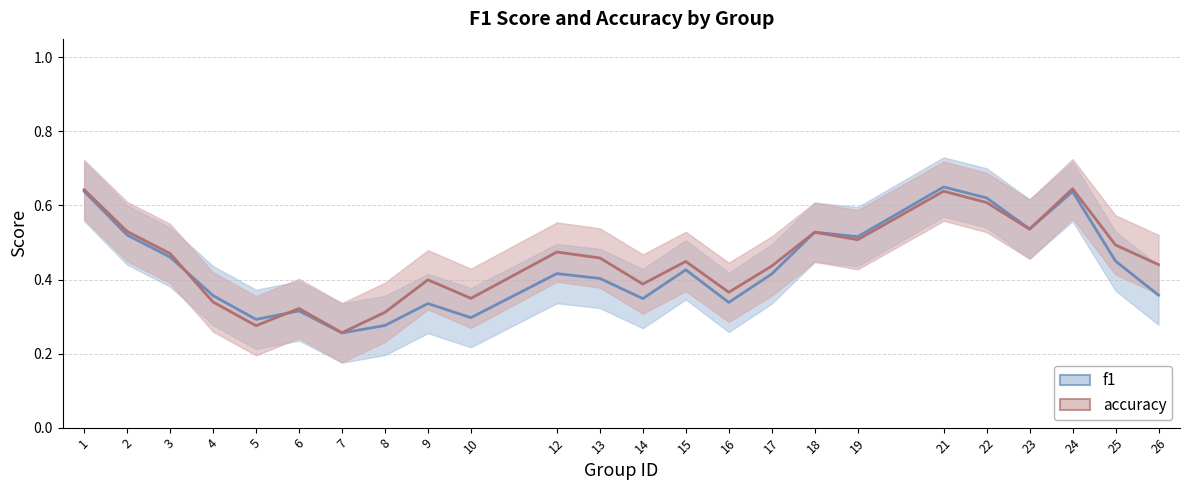

List the series in order of their peak value, lowest first.

f1, accuracy